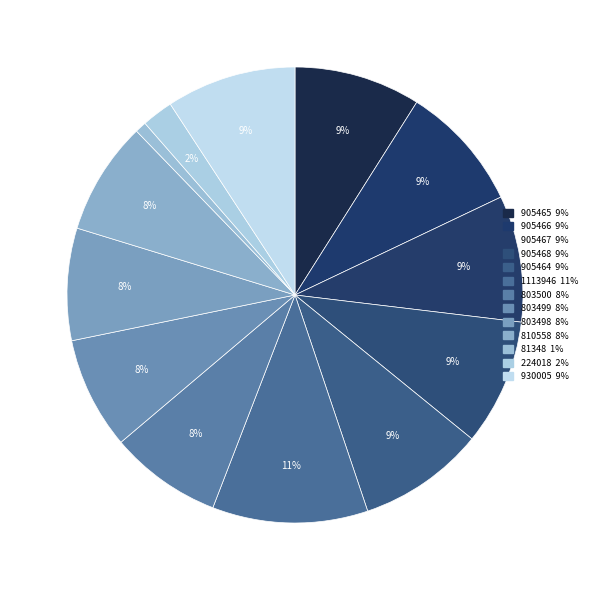

To the nearest percent, what is the difference between the largest and smallest slice percentages?

10%